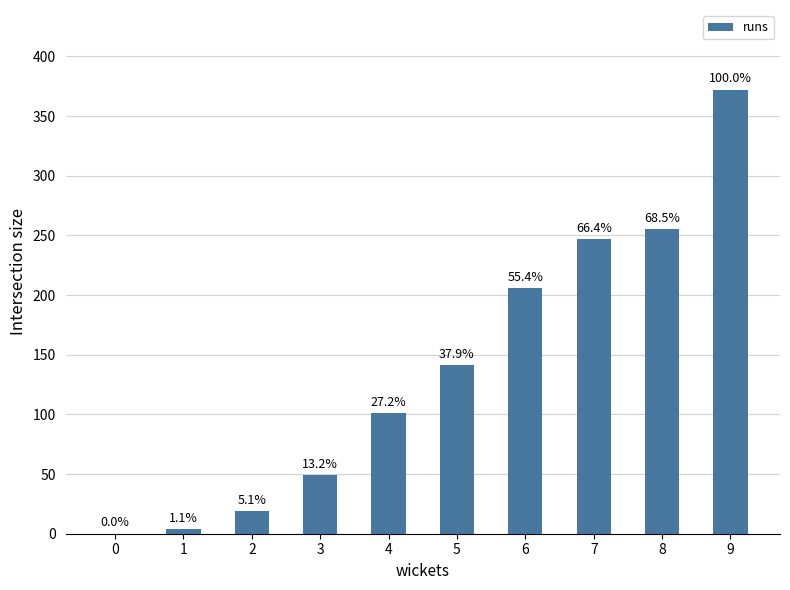

Count the number of categories in the chart.

10